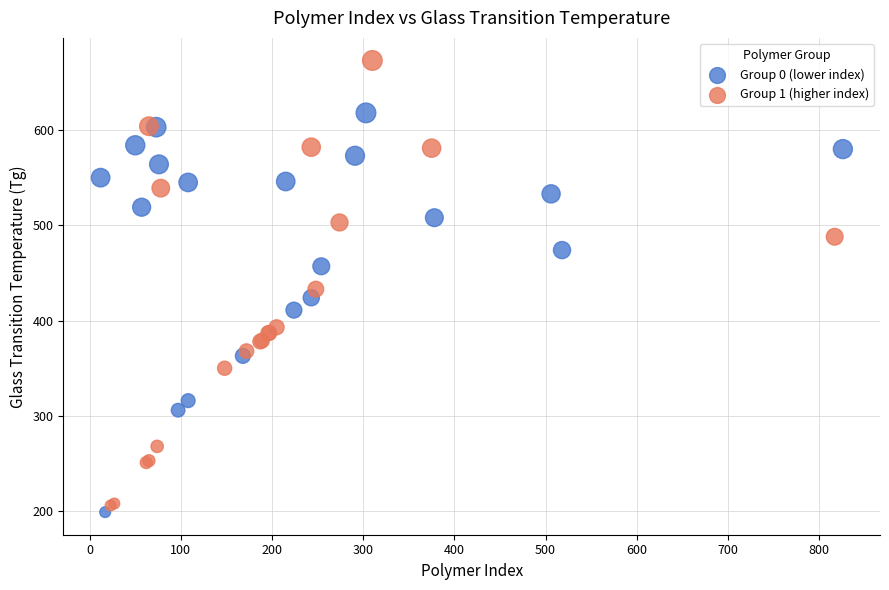

What are all the series names shown in the legend?

Group 0 (lower index), Group 1 (higher index)